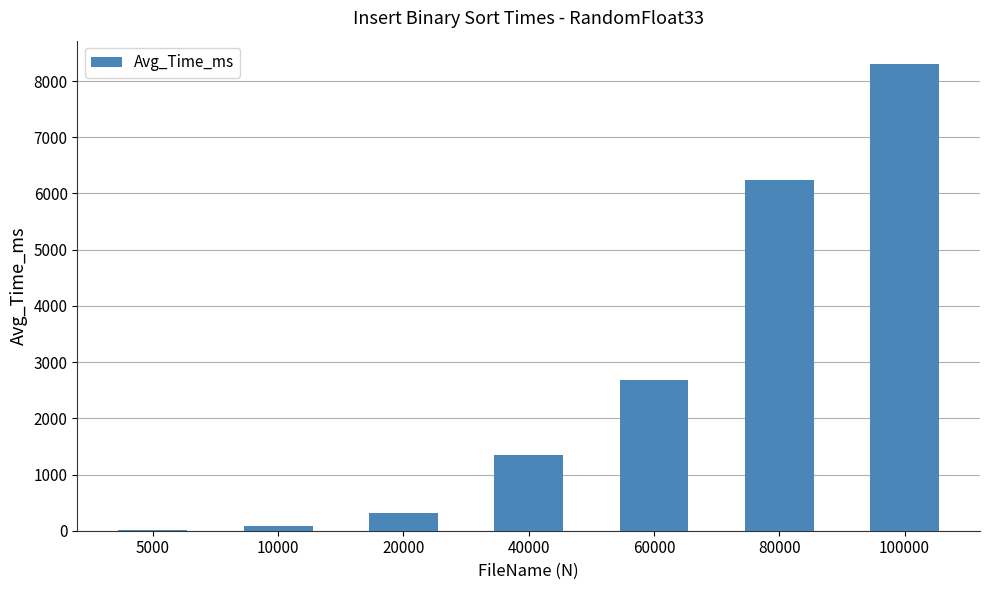

Is it true that the value at 100000 is 5076.7?

False